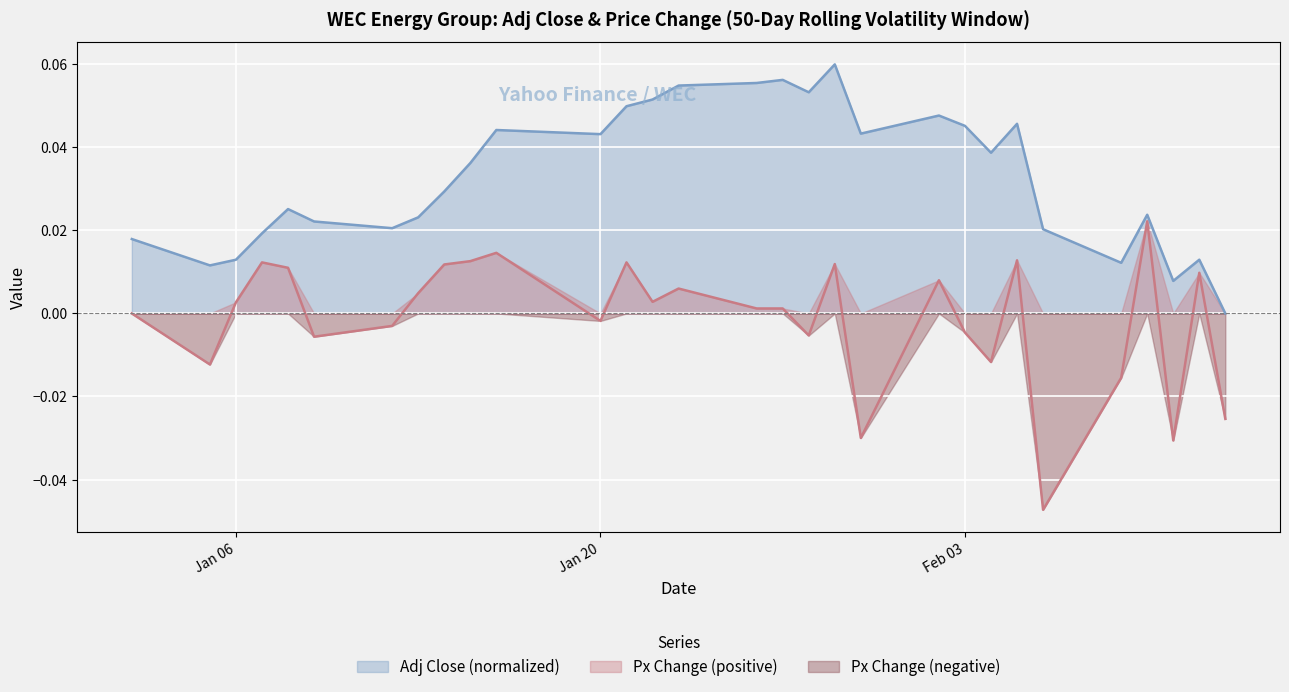

True or false: Px Change and Adj Close intersect in this chart.

False